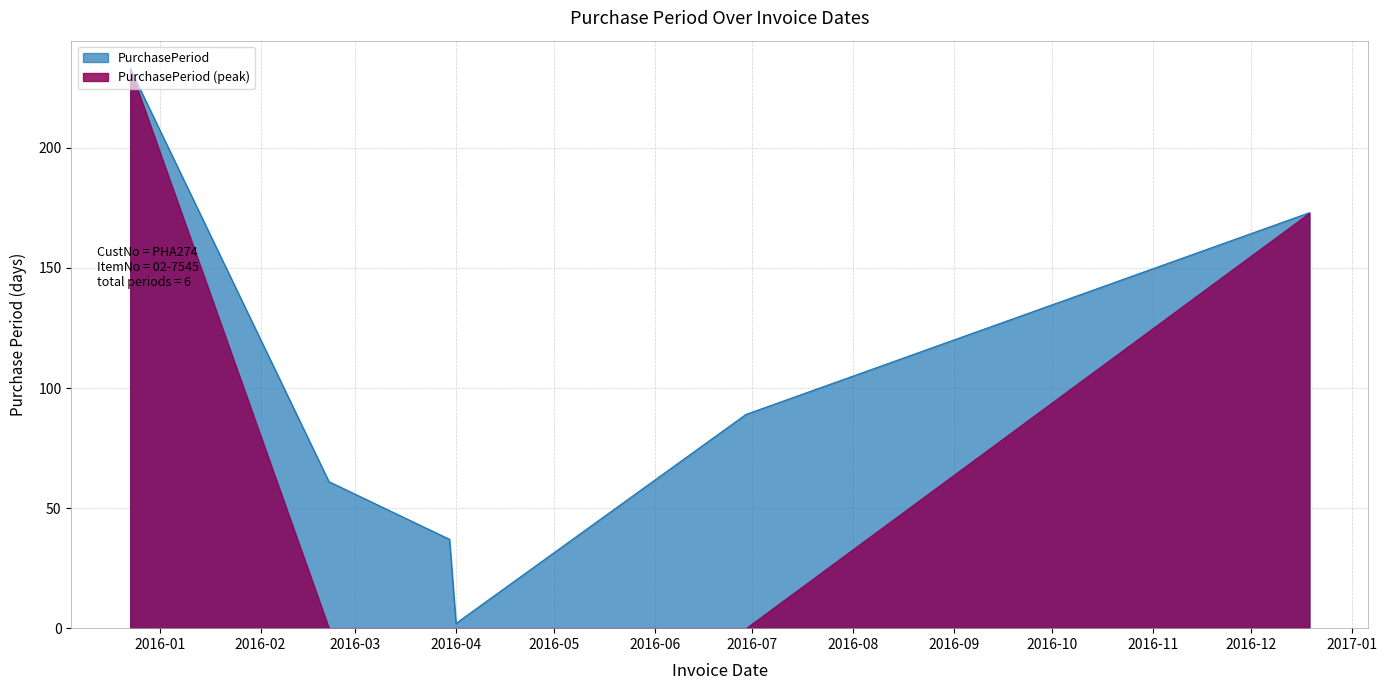

True or false: the data has more than 1 interior local peaks.

False